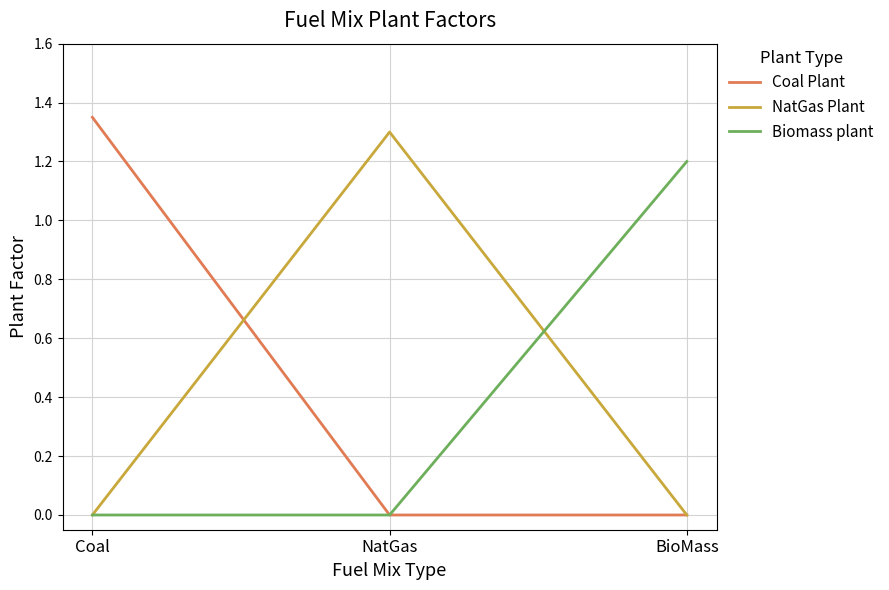

Between NatGas and BioMass, which series saw the biggest shift?

NatGas Plant